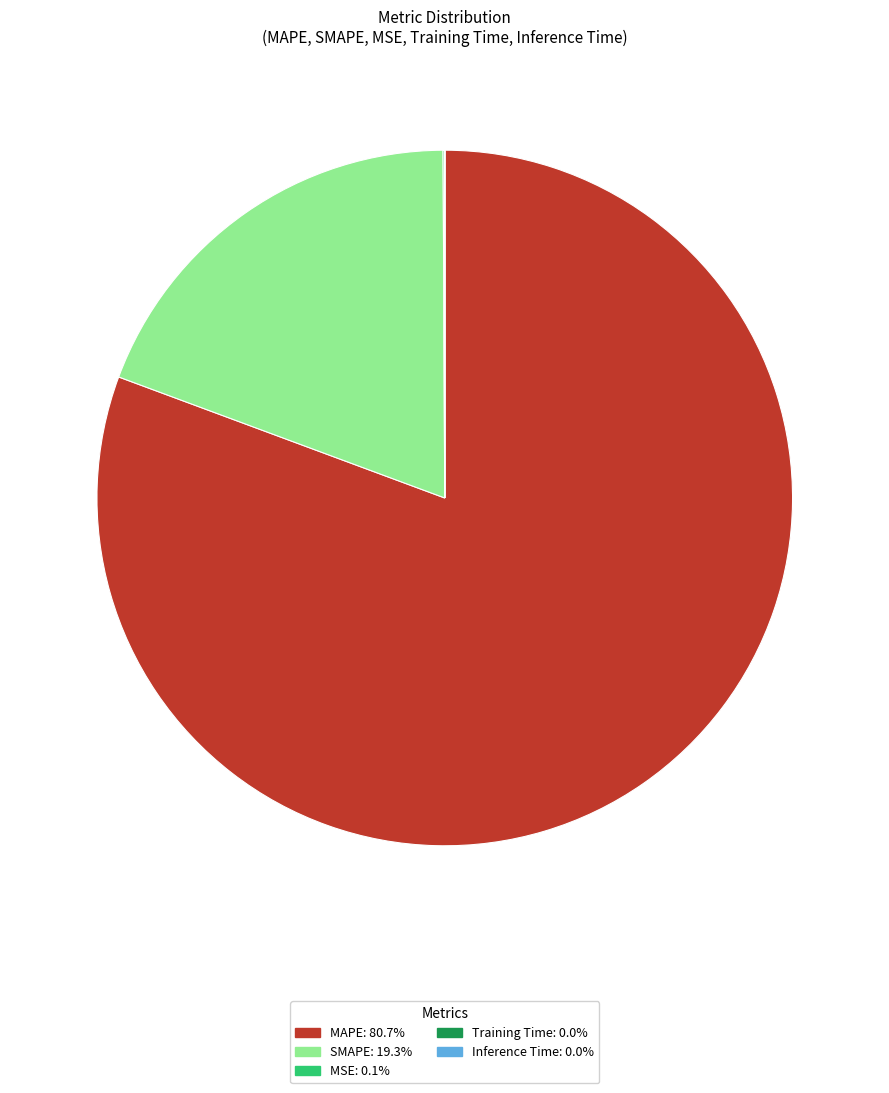

What is the largest slice in the pie chart?

MAPE